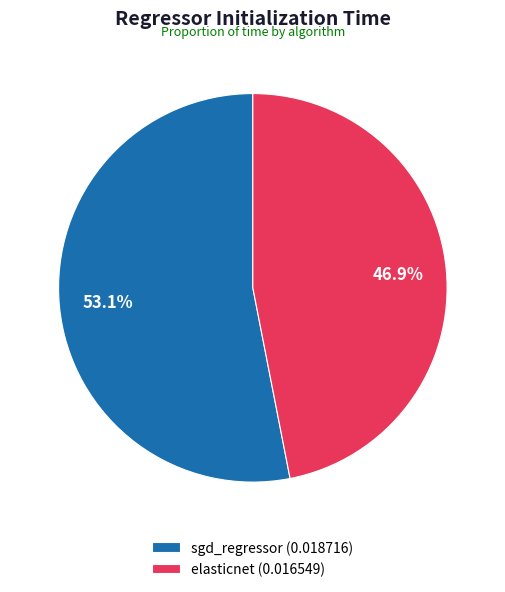

What percentage is the sgd_regressor slice, to the nearest percent?

53%